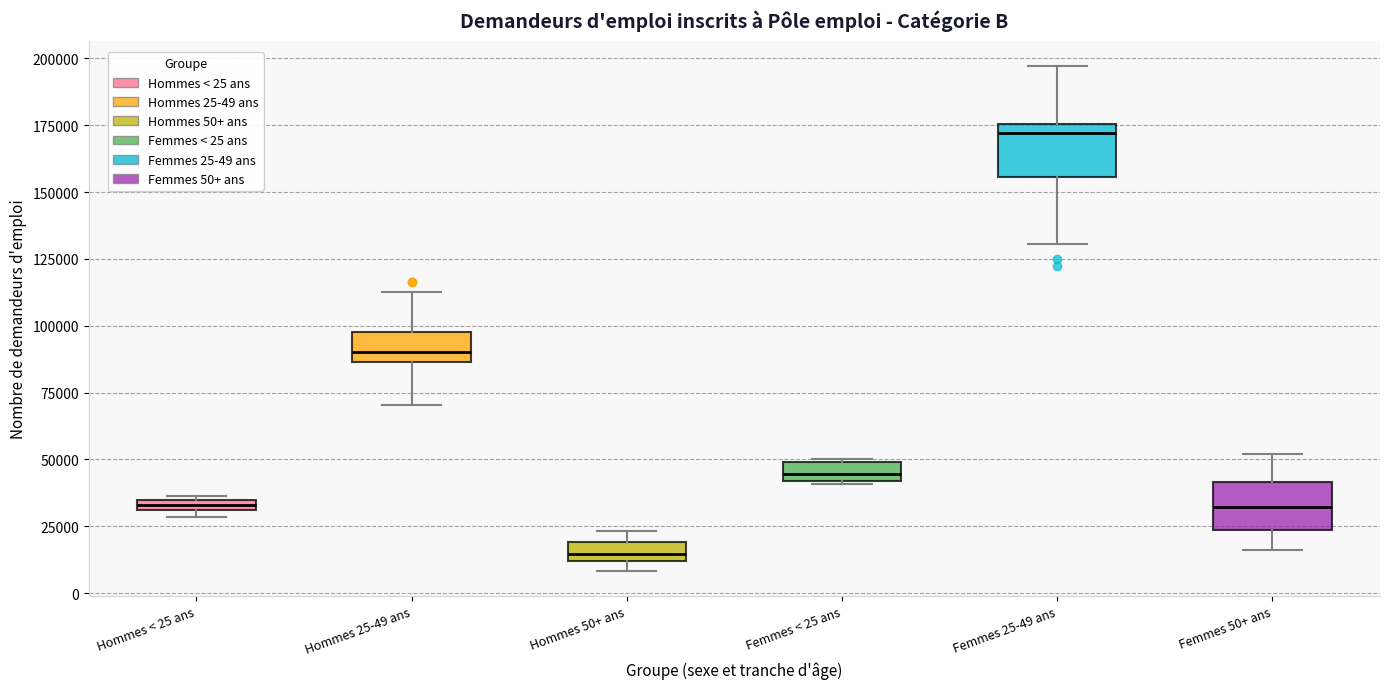

Where is the lower edge of the box for Hommes 25-49 ans on the y-axis? The values are not printed on the chart, so give them approximately, as read against the axis.

85000